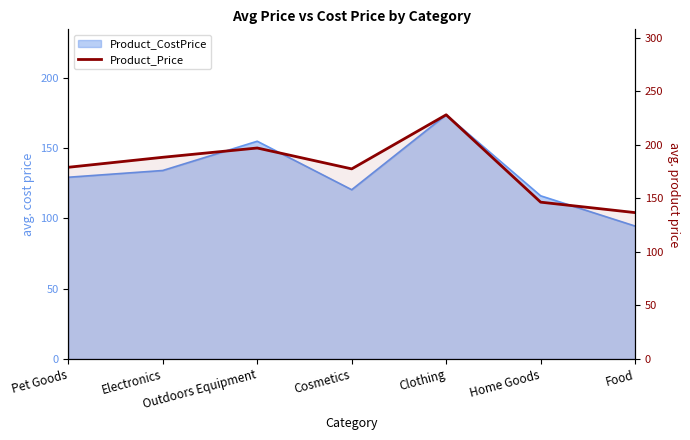

Does the chart have visible grid lines?

No